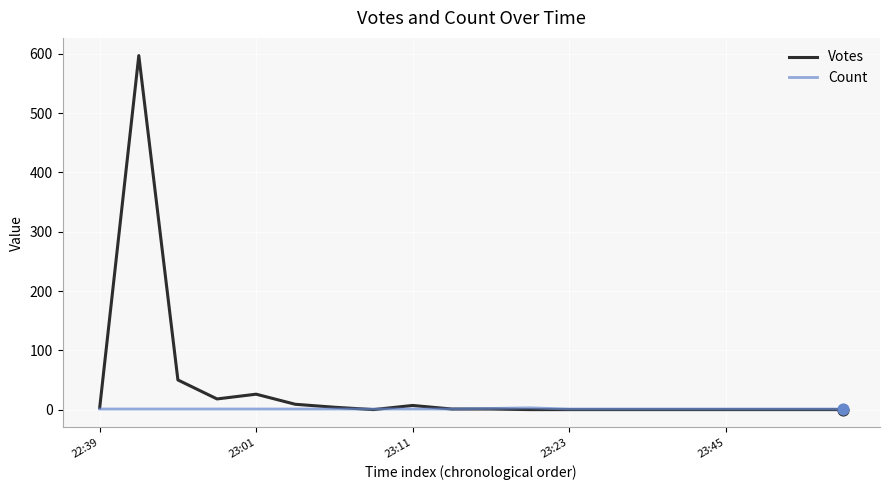

Which series has the largest total across all categories?

Votes